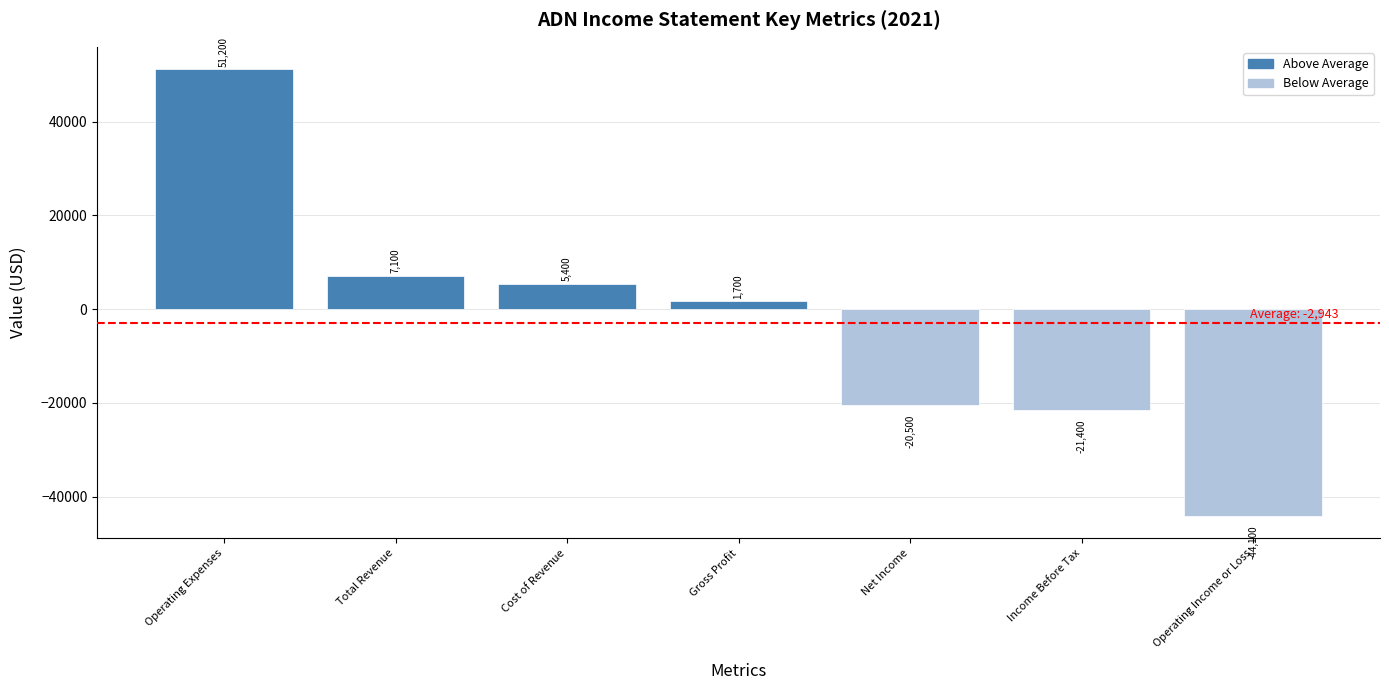

True or false: the data shows -20500 at Net Income.

True